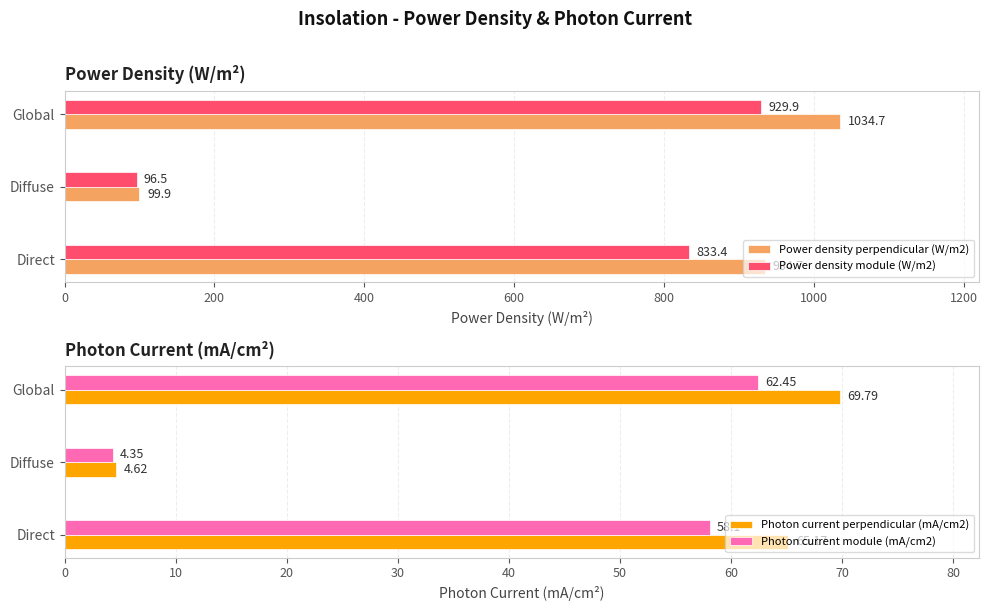

List the series in order of their peak value, lowest first.

Photon current module (mA/cm2), Photon current perpendicular (mA/cm2), Power density module (W/m2), Power density perpendicular (W/m2)